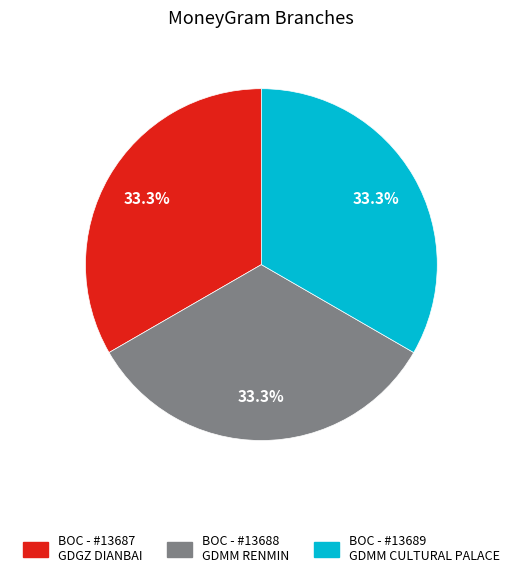

Do BOC - #13689 GDMM CULTURAL PALACE and BOC - #13688 GDMM RENMIN together represent more than half of the pie?

Yes